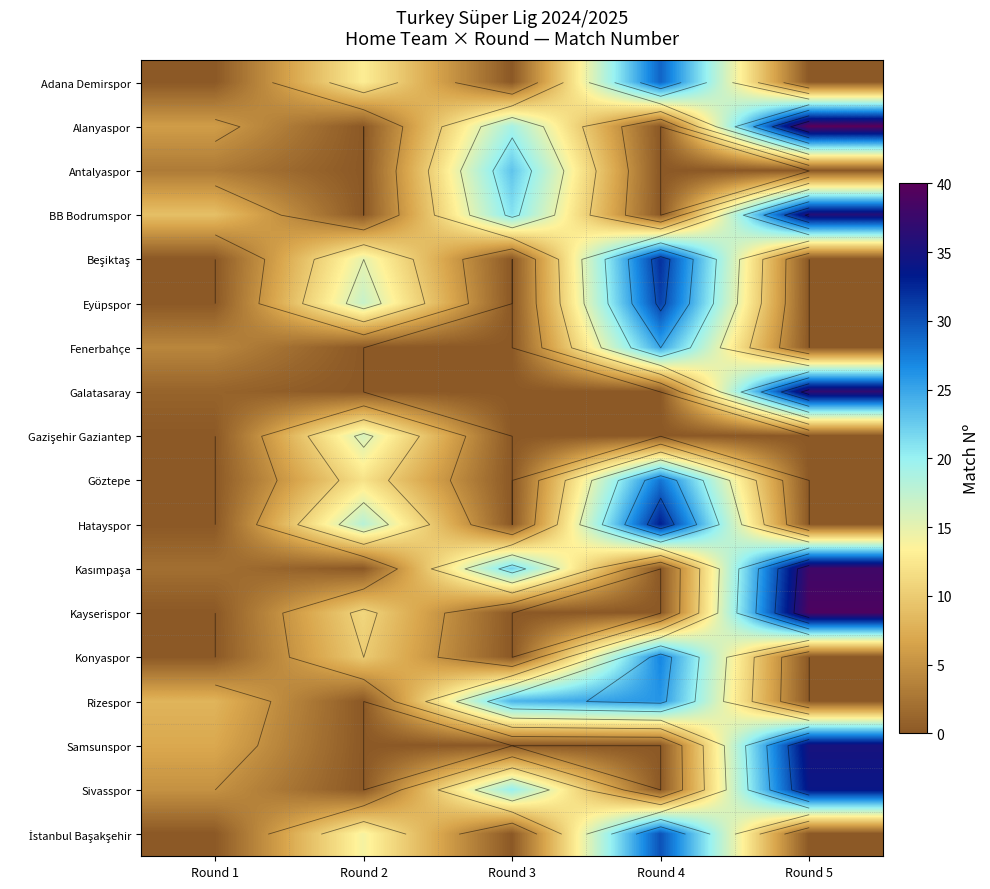

Count the number of categories in the chart.

5